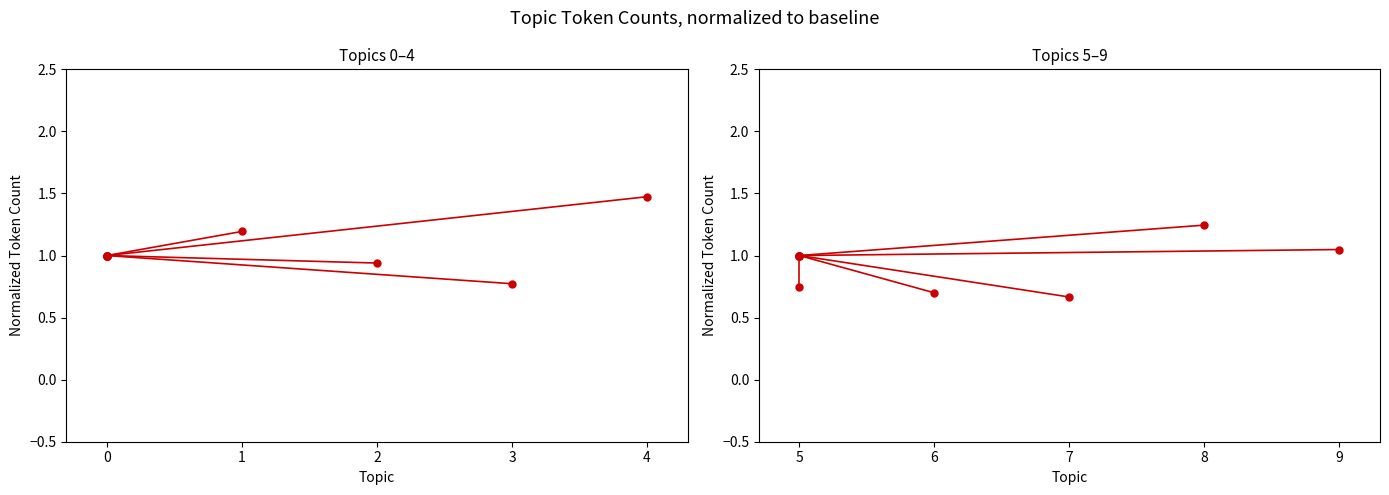

Read the Topics 5–9 value at 5.

0.7